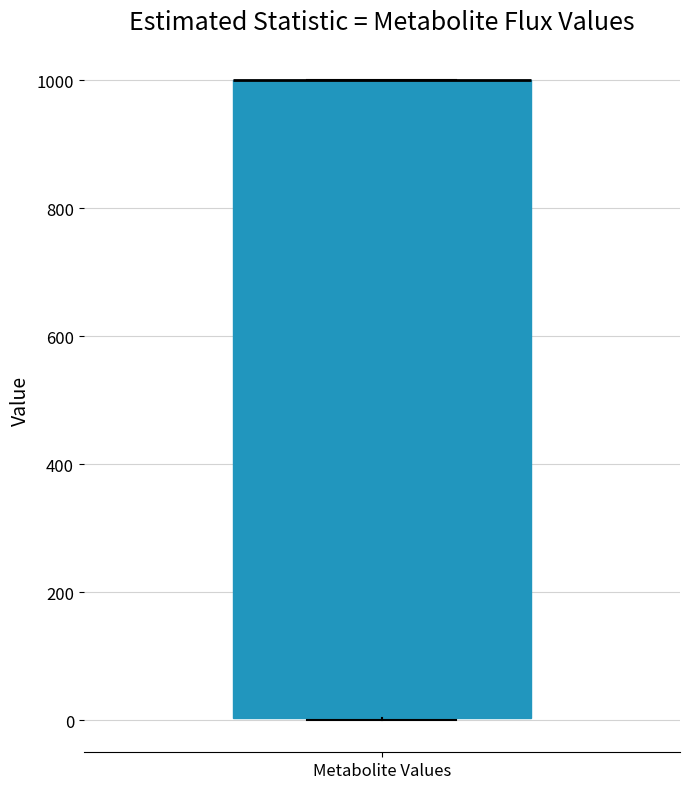

Transcribe this box plot: give where the median line is, the range the box spans, and where the two whiskers end, as read against the y-axis. The values are not printed on the chart, so give them approximately, as read against the axis.

median 1000 (drawn on the box's upper edge), box 0 to 1000, whiskers 0 to 1000